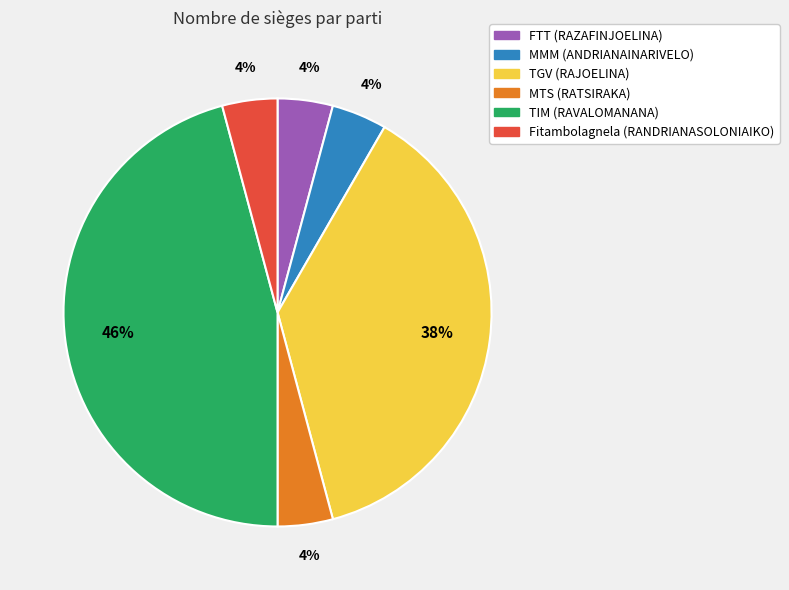

To the nearest percent, what is the combined percentage of FTT (RAZAFINJOELINA) and Fitambolagnela (RANDRIANASOLONIAIKO)?

8%